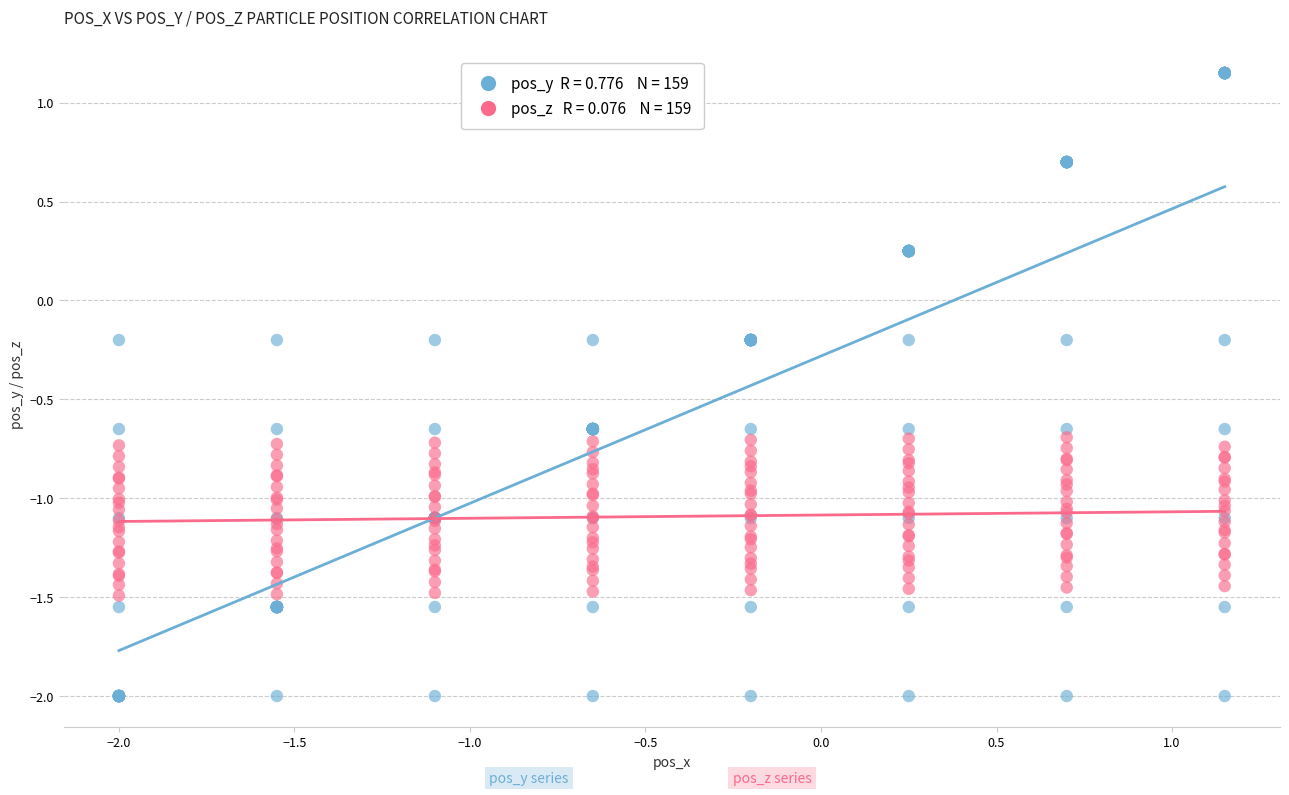

Across all data points, what is the range of X values (max minus min)?

3.1